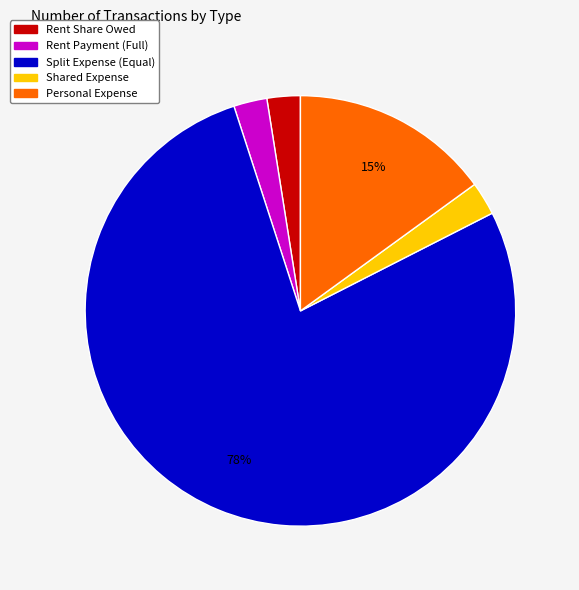

How many slices are in this pie chart?

5